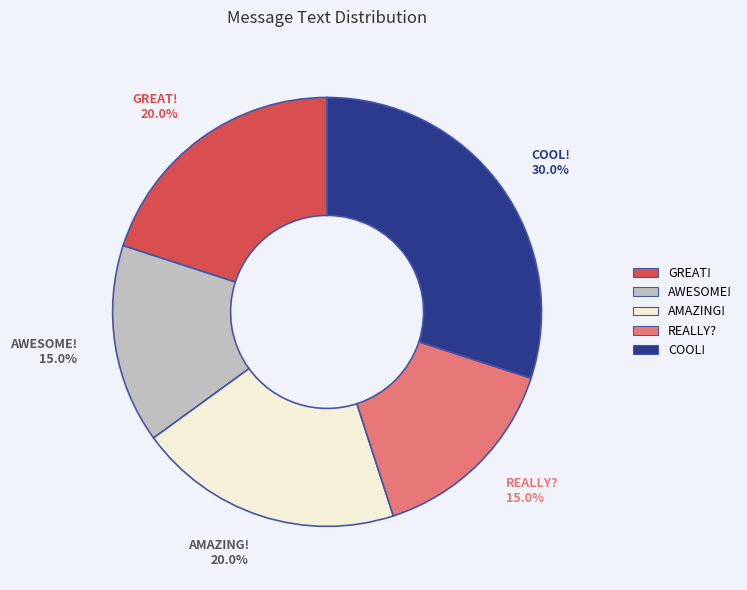

Count the number of slices in the pie.

5